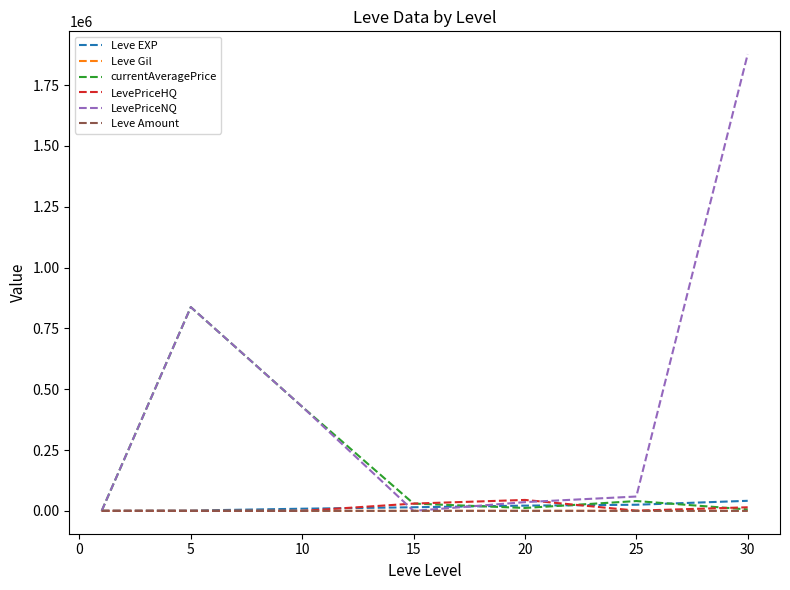

What is the highest value of the currentAveragePrice series?

837504